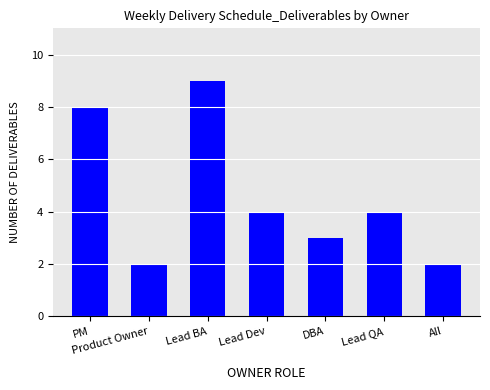

What position from the left is Lead Dev?

4